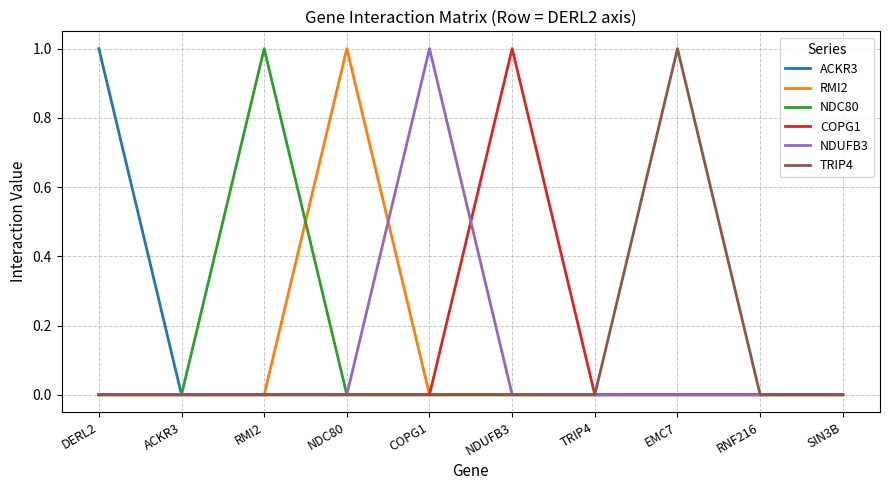

Which category has the highest value in the TRIP4 series?

EMC7